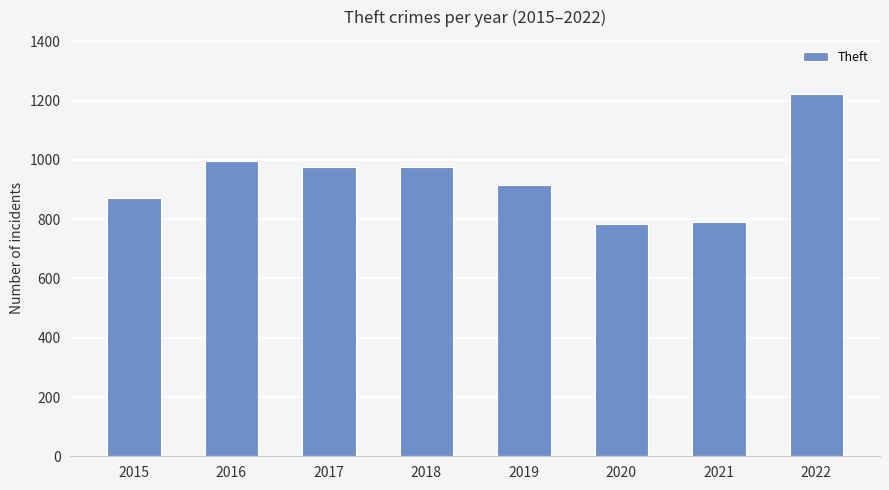

What is the value of the 2nd bar from the left?

995